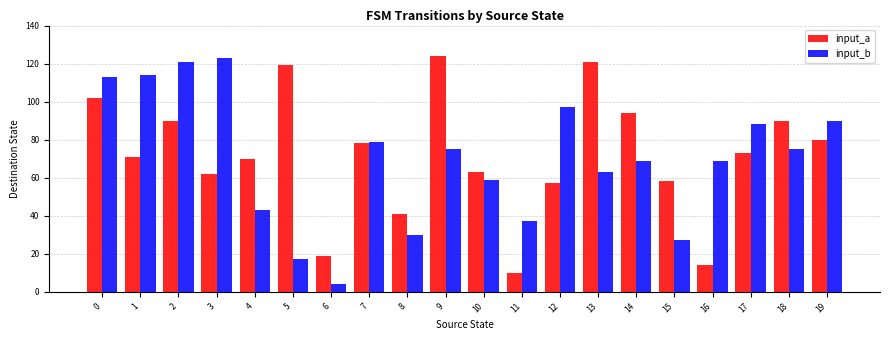

What is the average value of the input_a series?

72